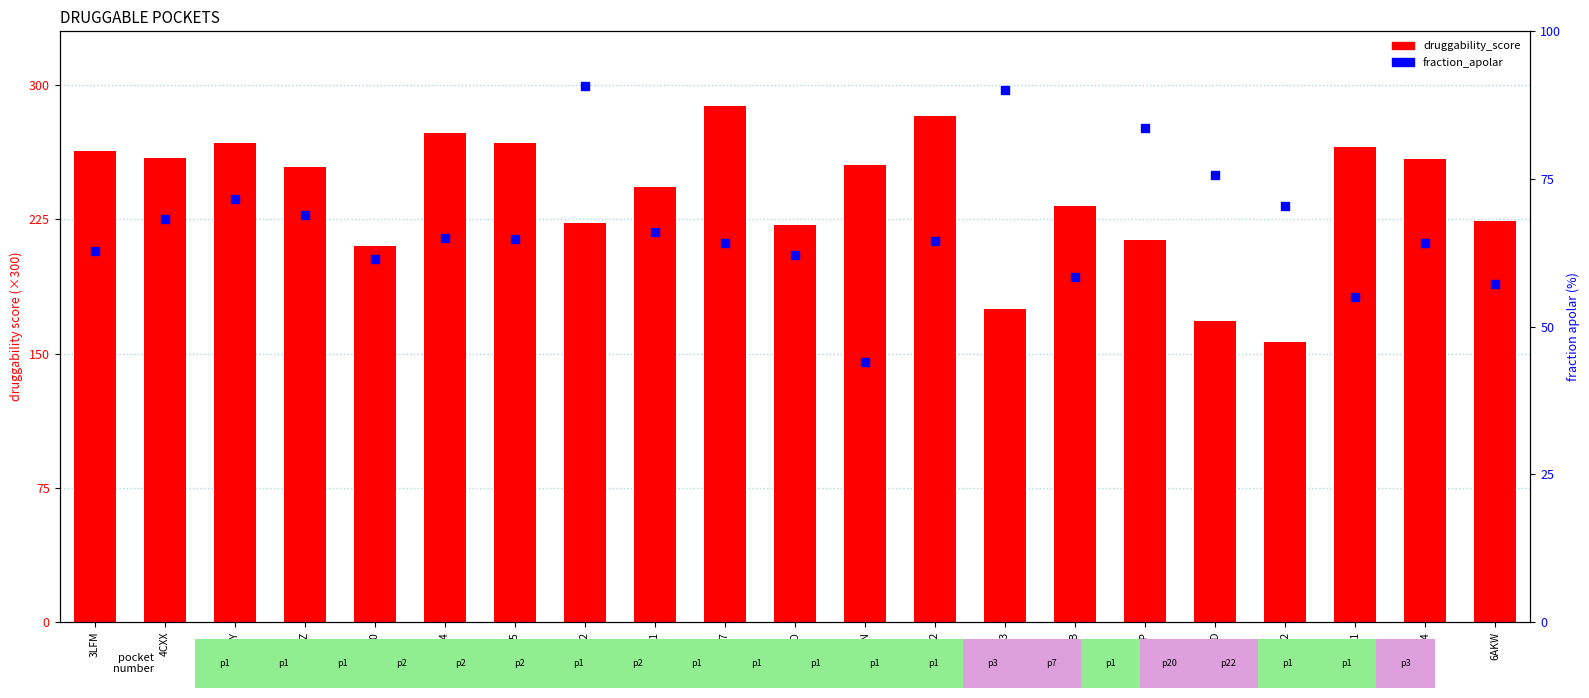

What are all the series names shown in the legend?

druggability_score, fraction_apolar